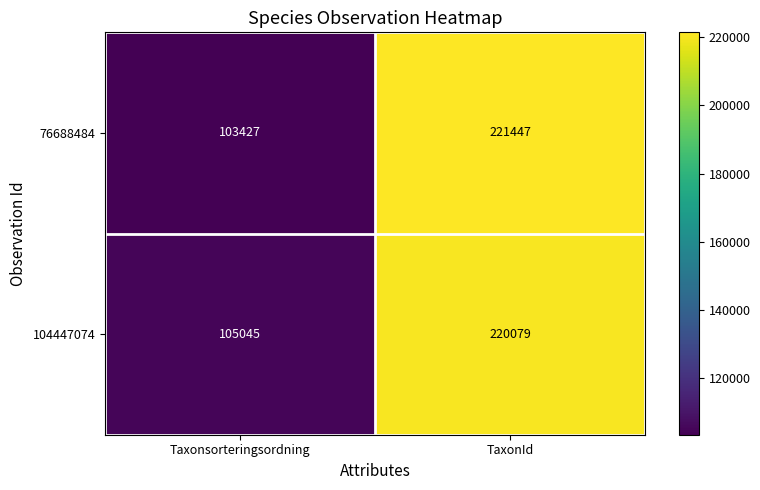

Which category has the lowest value across all series?

Taxonsorteringsordning